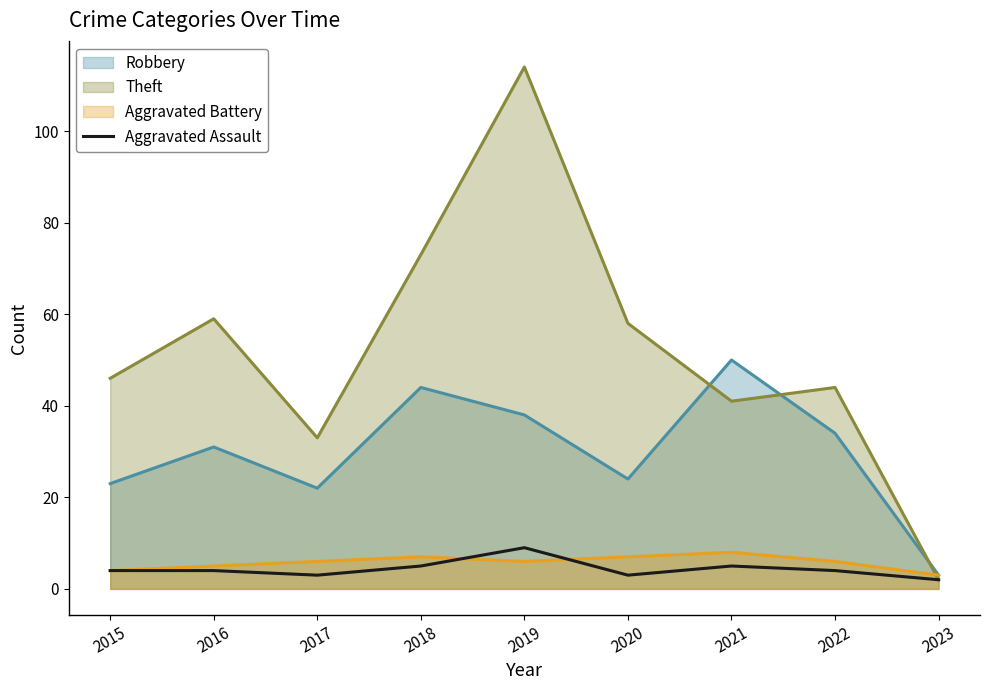

What is the minimum value shown in the chart?

2